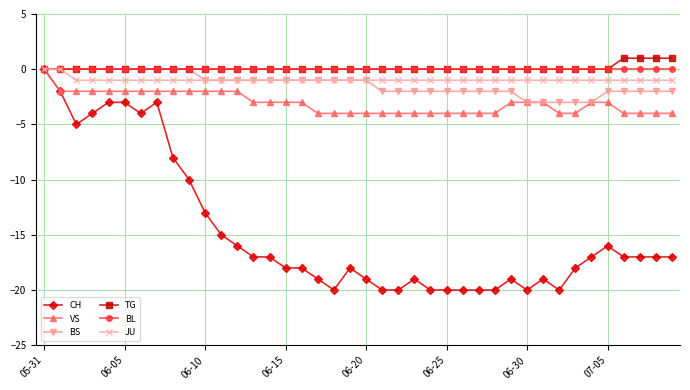

Which series has the largest range (max minus min)?

CH